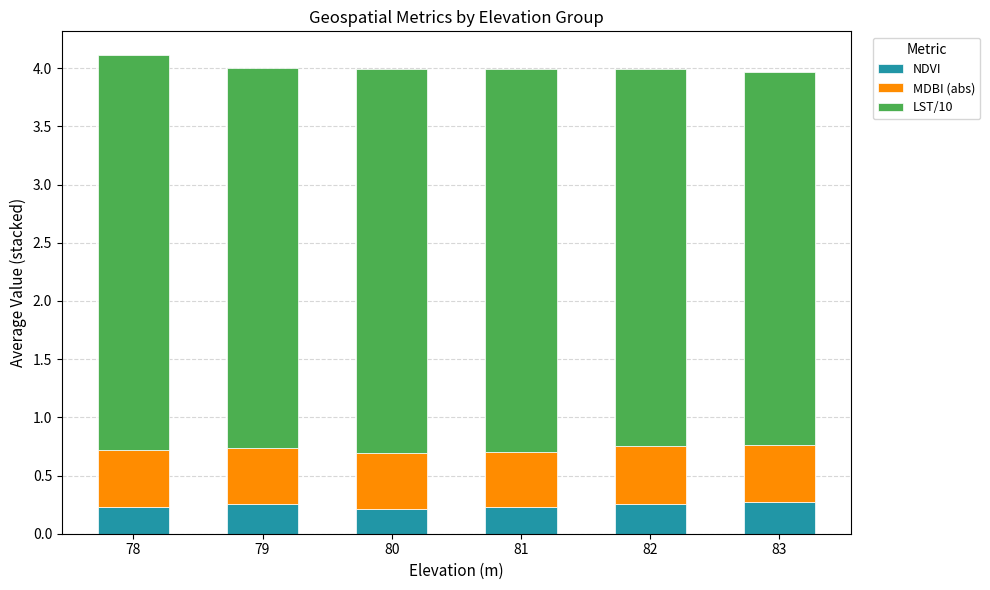

Is it true that NDVI equals 0.2 at 80?

True